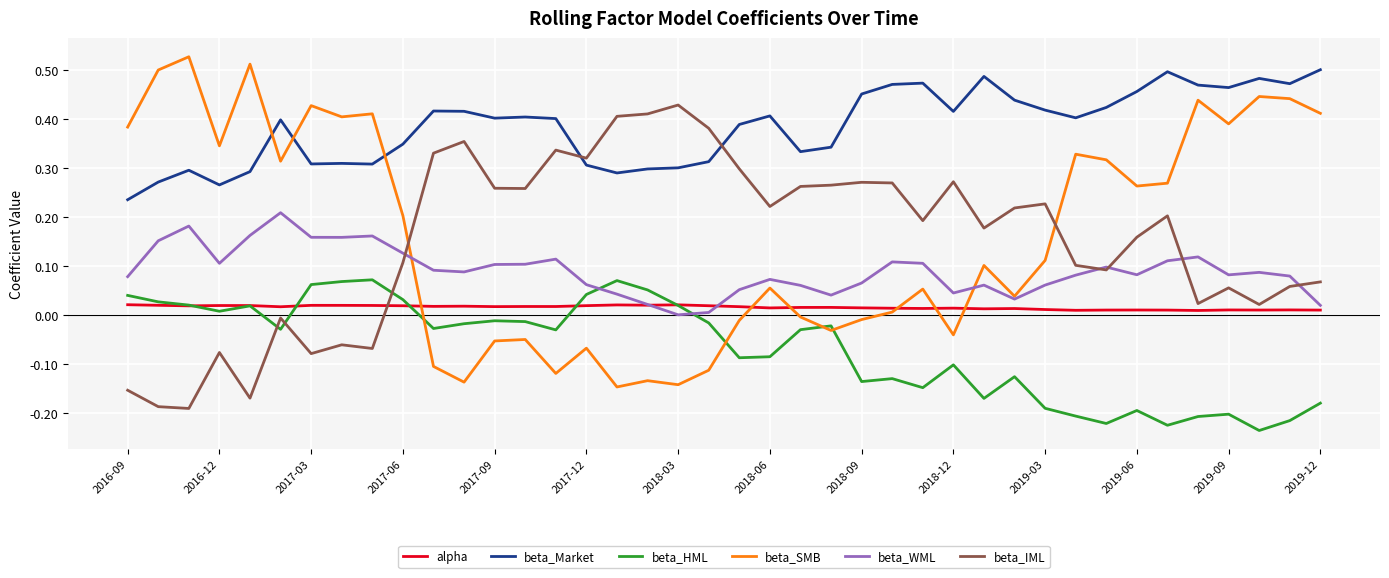

Rank the series by their maximum value, from highest to lowest.

beta_SMB, beta_Market, beta_IML, beta_WML, beta_HML, alpha